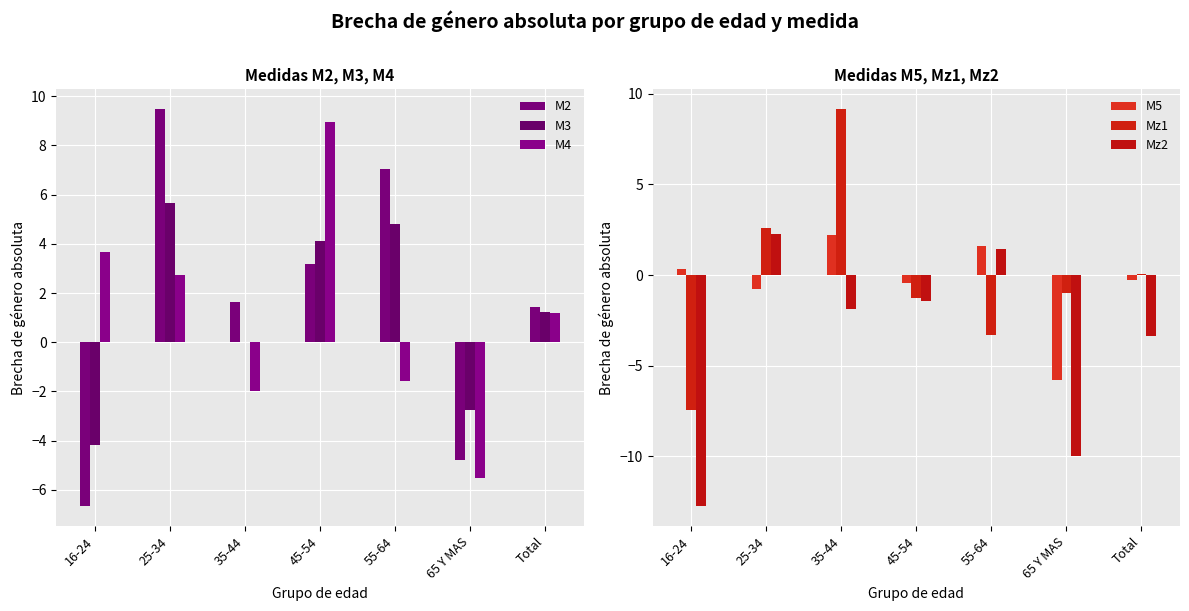

What is the sum of the M4 values at 25-34 and Total?

3.9